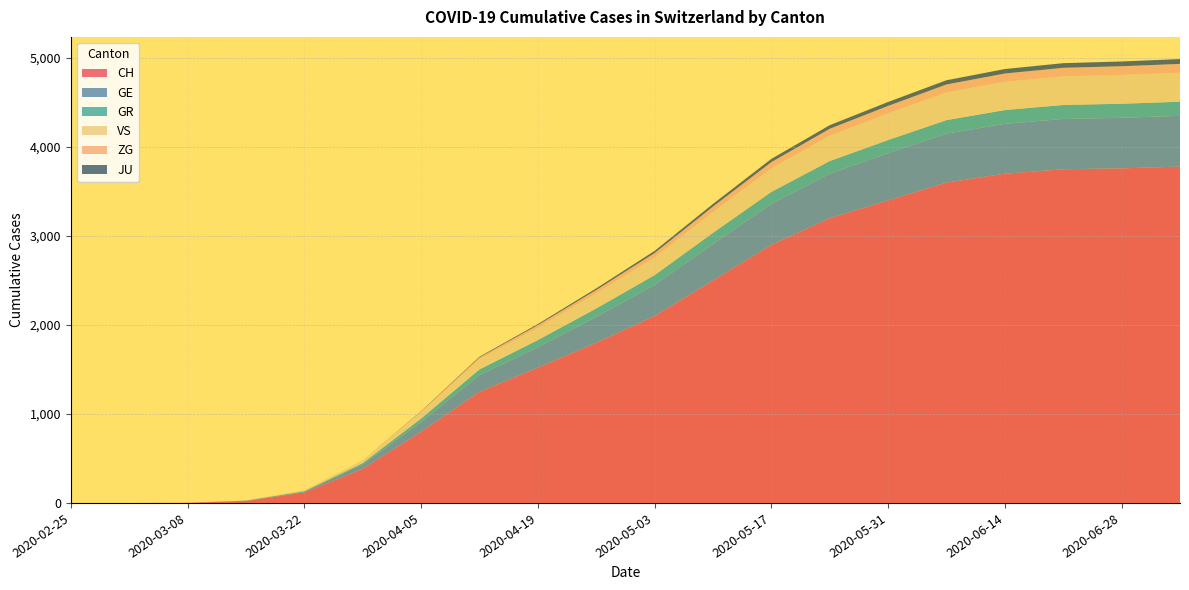

Reading left to right, what are all the values shown in this chart?

CH: 2020-02-25=0	2020-03-01=0	2020-03-08=2	2020-03-15=22	2020-03-22=118	2020-03-29=384	2020-04-05=800	2020-04-12=1250	2020-04-19=1520	2020-04-26=1800	2020-05-03=2100	2020-05-10=2500	2020-05-17=2900	2020-05-24=3200	2020-05-31=3400	2020-06-07=3600	2020-06-14=3700	2020-06-21=3750	2020-06-28=3760	2020-07-05=3780
GE: 2020-02-25=0	2020-03-01=0	2020-03-08=0	2020-03-15=4	2020-03-22=10	2020-03-29=48	2020-04-05=110	2020-04-12=185	2020-04-19=230	2020-04-26=290	2020-05-03=350	2020-05-10=410	2020-05-17=460	2020-05-24=500	2020-05-31=530	2020-06-07=550	2020-06-14=560	2020-06-21=565	2020-06-28=568	2020-07-05=570
GR: 2020-02-25=0	2020-03-01=0	2020-03-08=0	2020-03-15=0	2020-03-22=4	2020-03-29=15	2020-04-05=38	2020-04-12=65	2020-04-19=80	2020-04-26=95	2020-05-03=110	2020-05-10=125	2020-05-17=135	2020-05-24=142	2020-05-31=148	2020-06-07=152	2020-06-14=155	2020-06-21=157	2020-06-28=158	2020-07-05=159
VS: 2020-02-25=0	2020-03-01=0	2020-03-08=0	2020-03-15=2	2020-03-22=11	2020-03-29=31	2020-04-05=72	2020-04-12=115	2020-04-19=140	2020-04-26=170	2020-05-03=200	2020-05-10=235	2020-05-17=265	2020-05-24=285	2020-05-31=300	2020-06-07=312	2020-06-14=318	2020-06-21=322	2020-06-28=324	2020-07-05=326
ZG: 2020-02-25=0	2020-03-01=0	2020-03-08=0	2020-03-15=0	2020-03-22=0	2020-03-29=1	2020-04-05=8	2020-04-12=20	2020-04-19=28	2020-04-26=38	2020-05-03=48	2020-05-10=60	2020-05-17=70	2020-05-24=78	2020-05-31=84	2020-06-07=89	2020-06-14=93	2020-06-21=96	2020-06-28=98	2020-07-05=99
JU: 2020-02-25=0	2020-03-01=0	2020-03-08=0	2020-03-15=0	2020-03-22=0	2020-03-29=0	2020-04-05=3	2020-04-12=8	2020-04-19=12	2020-04-26=18	2020-05-03=24	2020-05-10=30	2020-05-17=36	2020-05-24=40	2020-05-31=44	2020-06-07=47	2020-06-14=50	2020-06-21=52	2020-06-28=53	2020-07-05=54